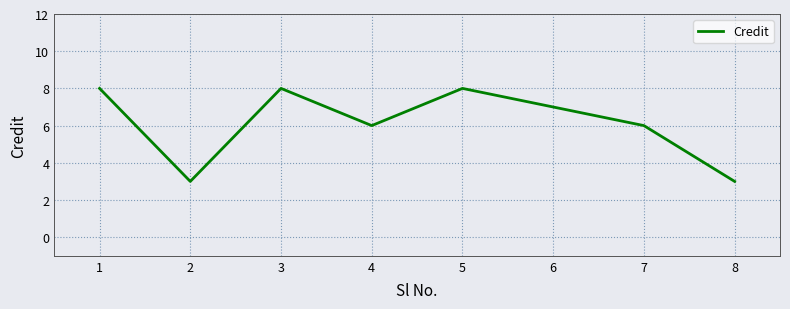

What is the average value?

6